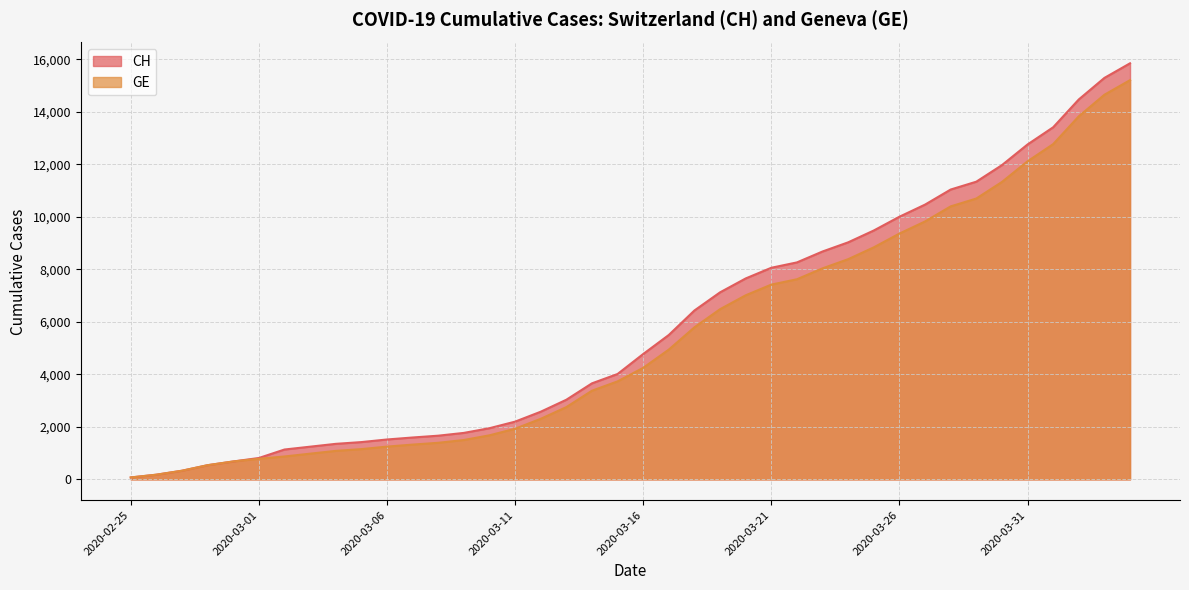

Between 2020-03-16 and 2020-03-25, which series saw the biggest shift?

CH